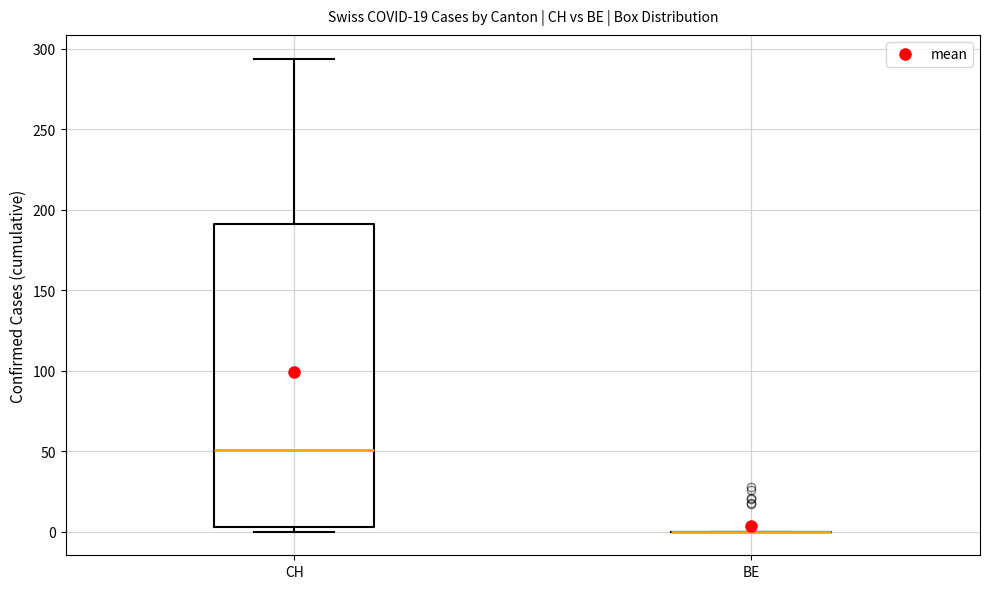

Reading left to right, read every box against the y-axis: the position of its median line, the range the box covers, and the ends of its whiskers. The values are not printed on the chart, so give them approximately, as read against the axis.

CH: median 50, box 5 to 190, whiskers 0 to 295
BE: box collapsed to a line at 0, whiskers 0 to 0